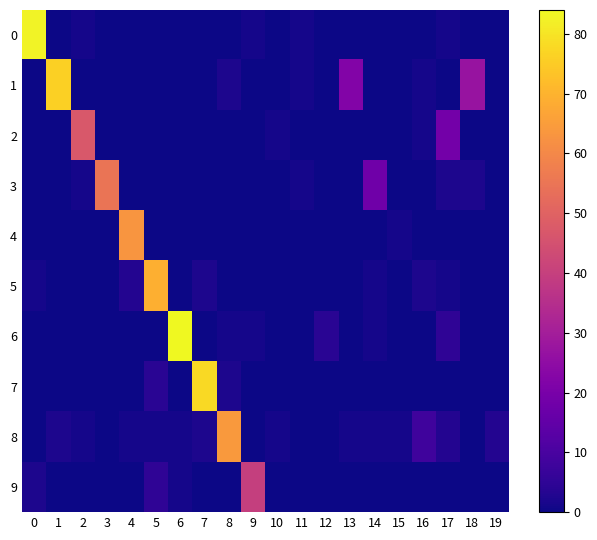

List the series in order of their peak value, highest first.

6, 0, 7, 1, 5, 8, 4, 3, 2, 9